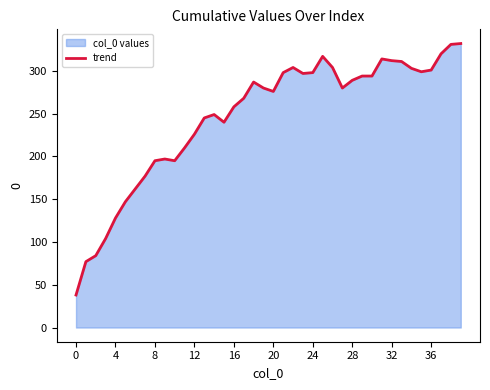

Is it true that the value at 20 is 276?

True